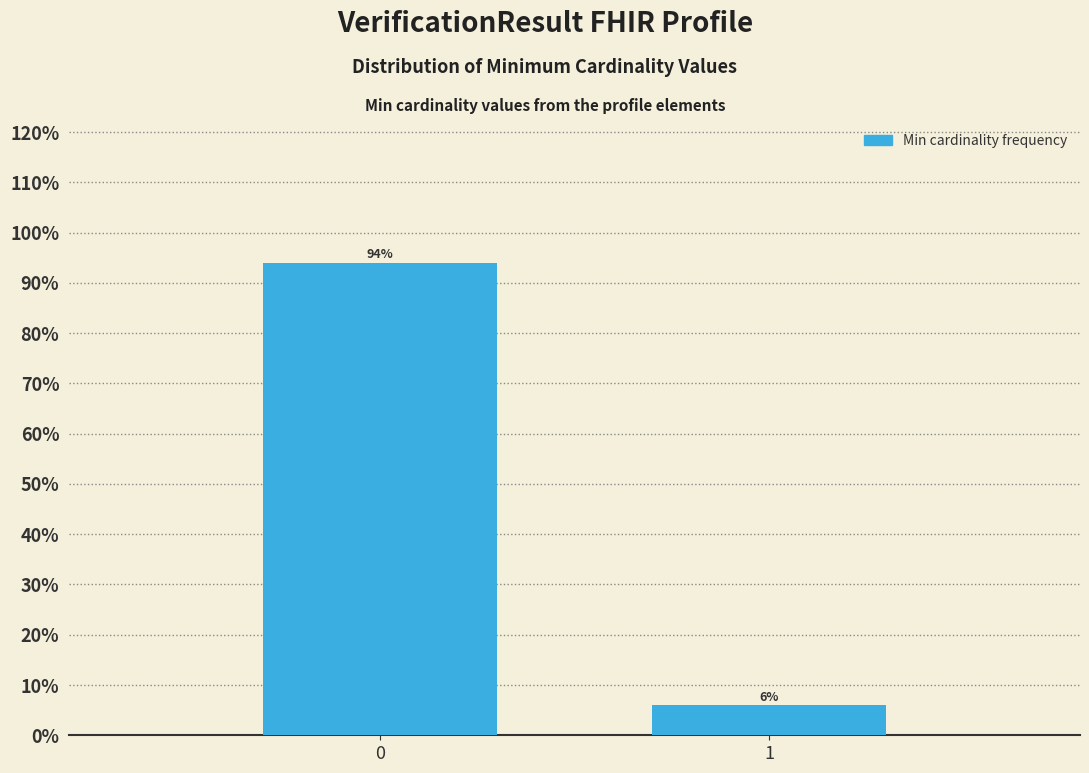

Reading right to left, list all the values displayed in this chart.

6	94